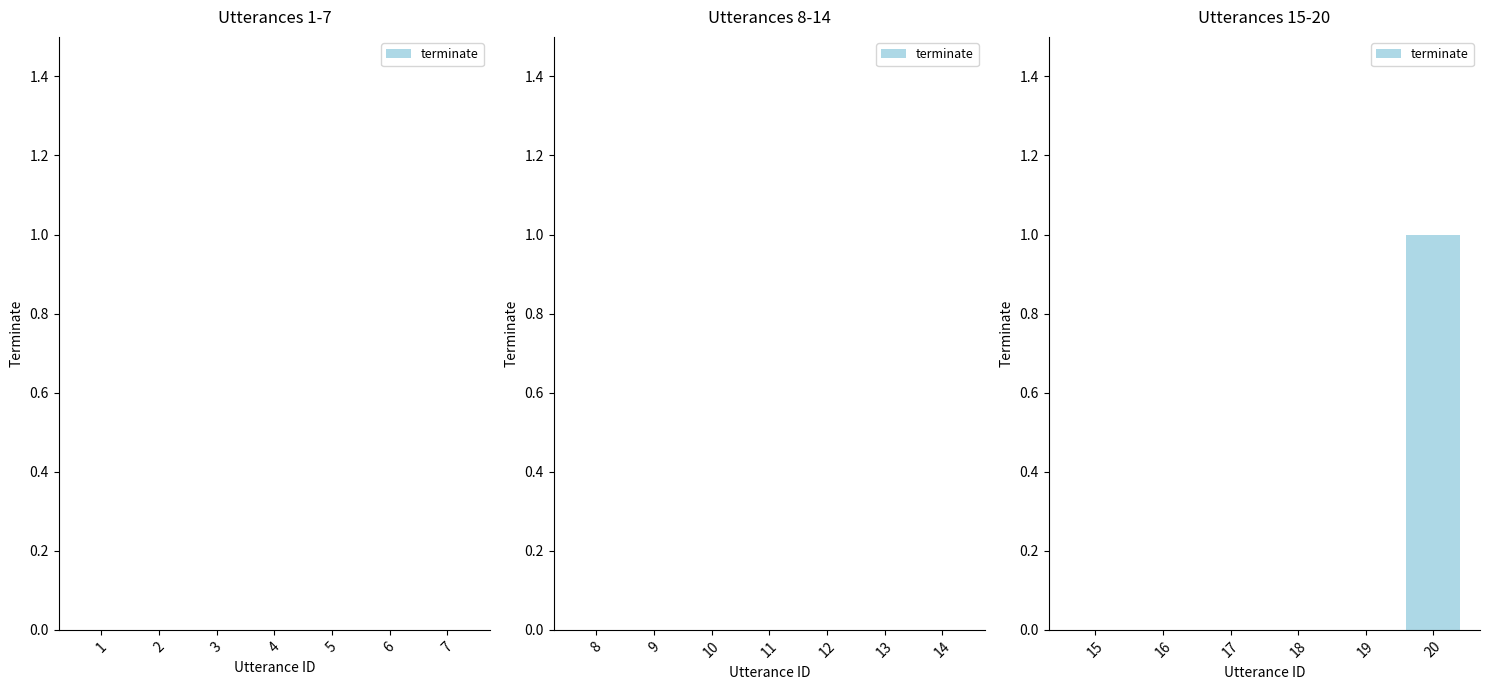

Which label corresponds to the largest value in the chart?

20